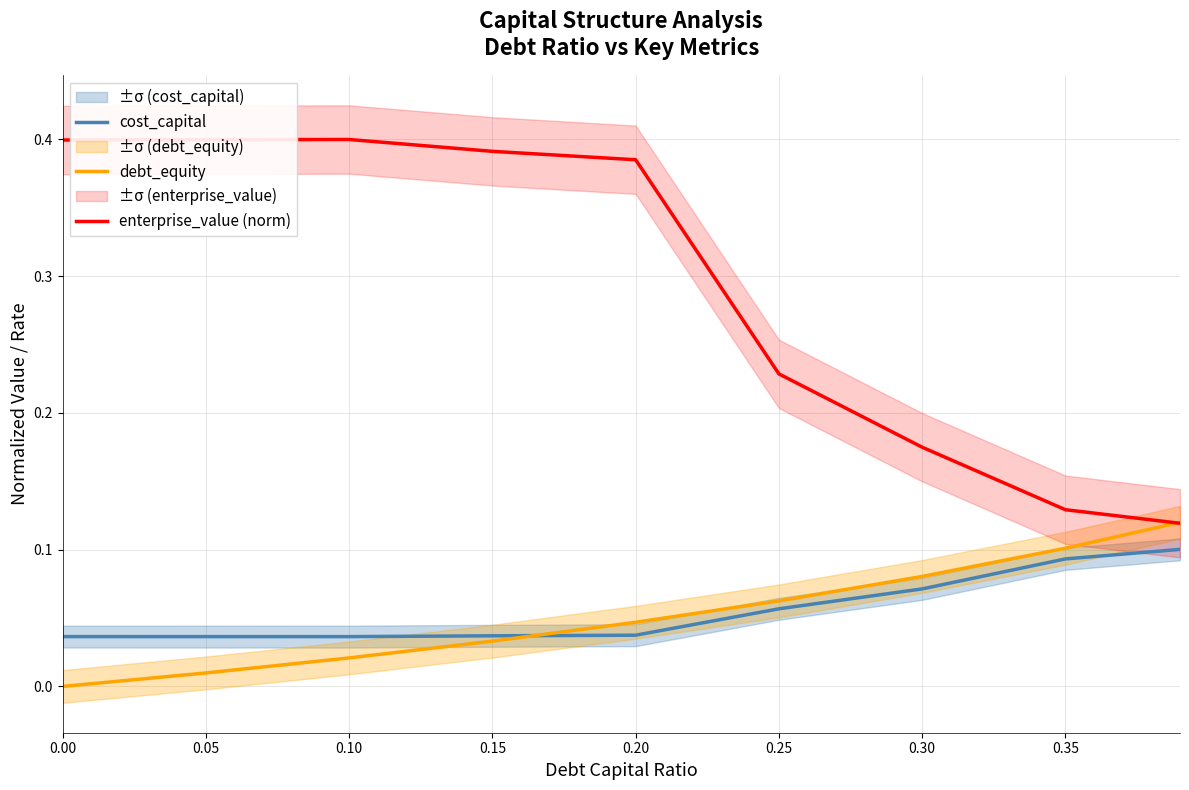

True or false: cost_capital and enterprise_value (norm) intersect in this chart.

False